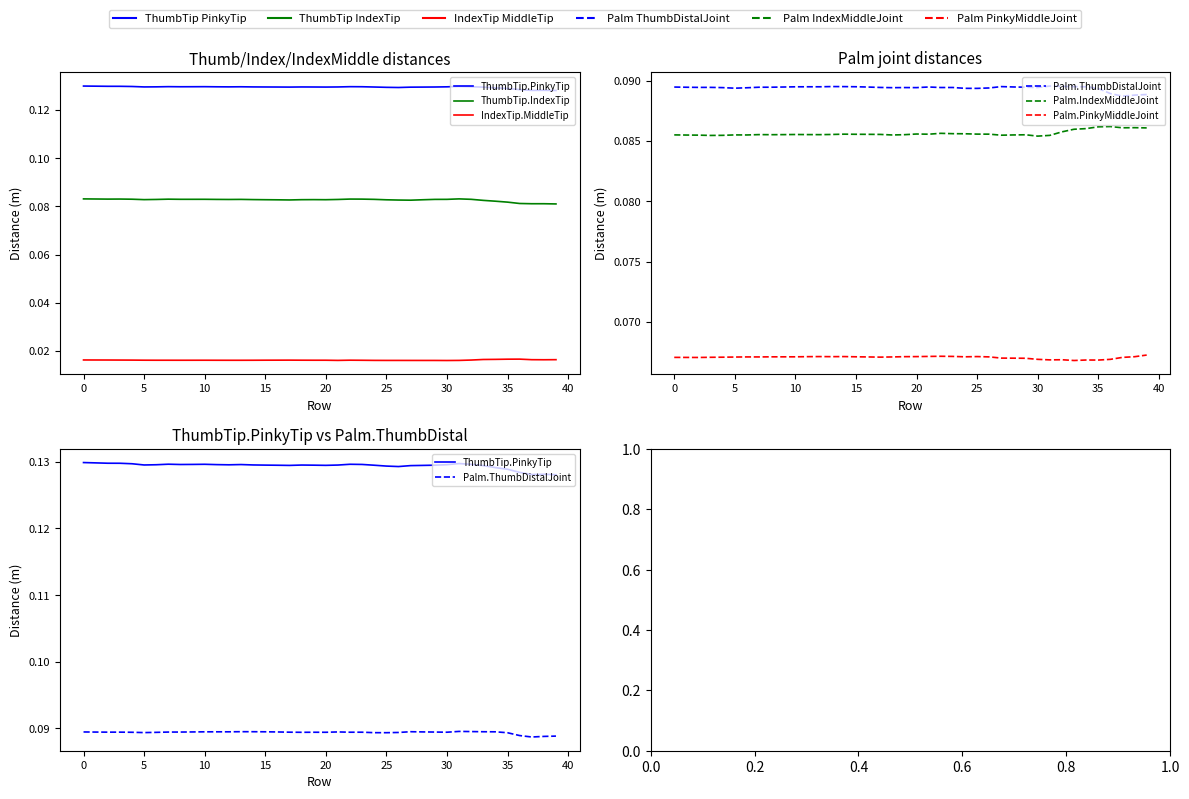

Does the chart have visible grid lines?

No